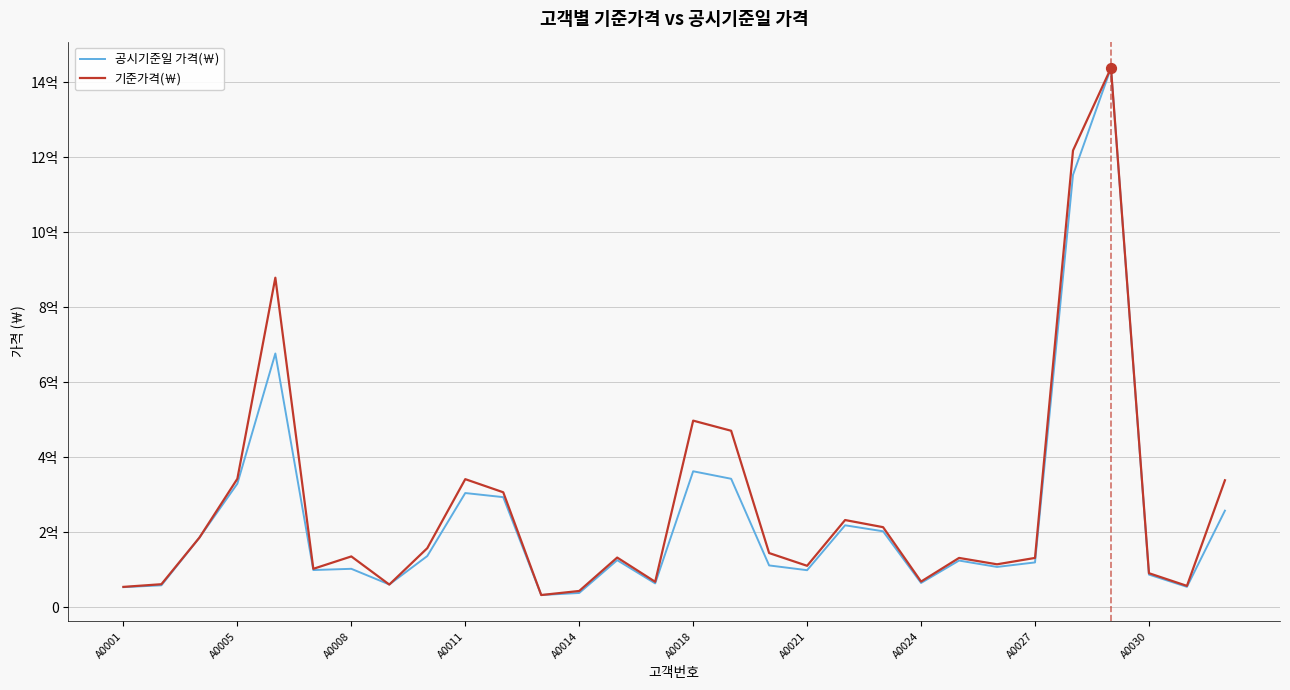

Which series has the largest total across all categories?

기준가격(￦)